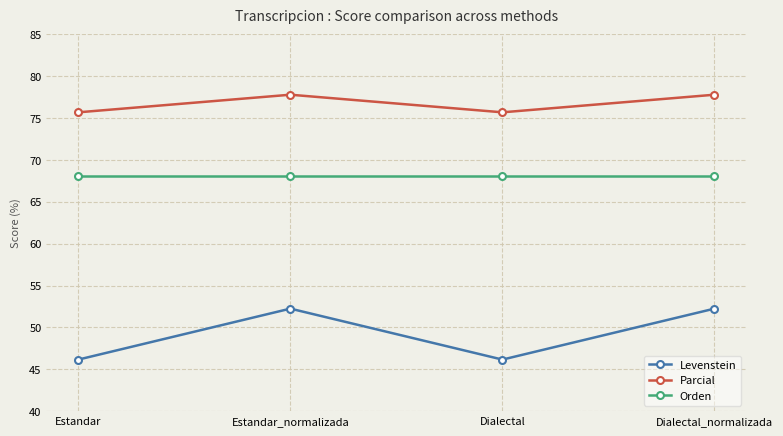

True or false: Levenstein has a value of 52.2 at Dialectal_normalizada.

True